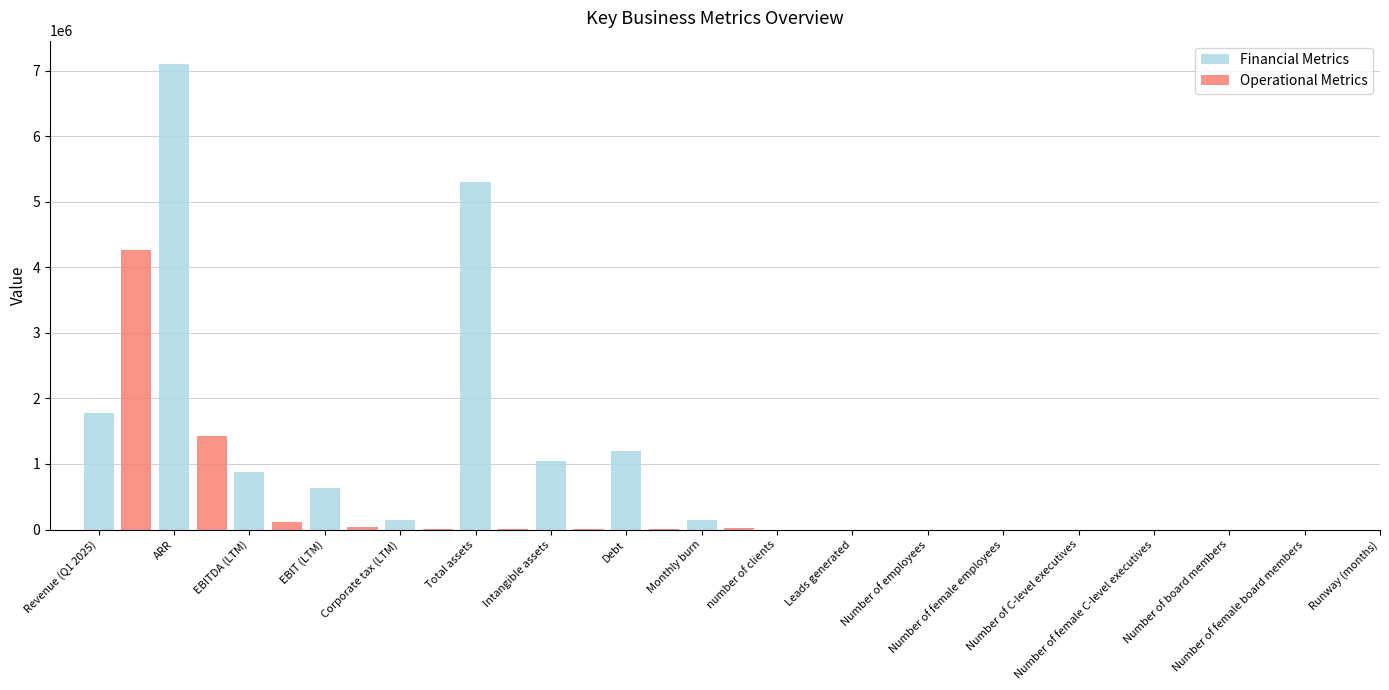

What is the maximum value shown in the chart?

7100000.0